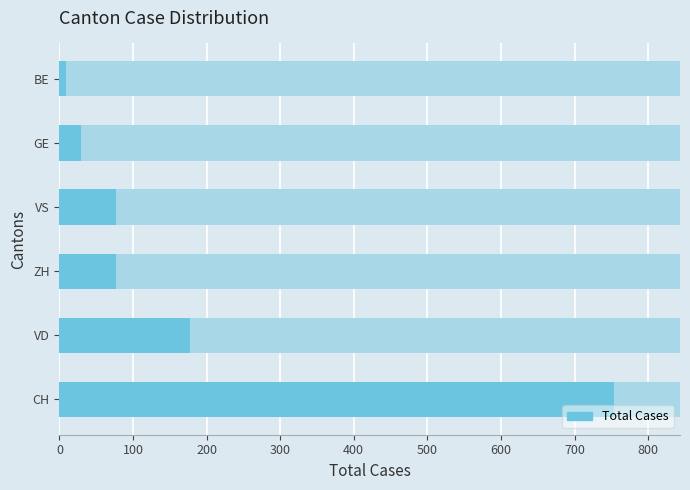

Reading left to right, what are all the values shown in this chart?

753	177	77	77	30	9